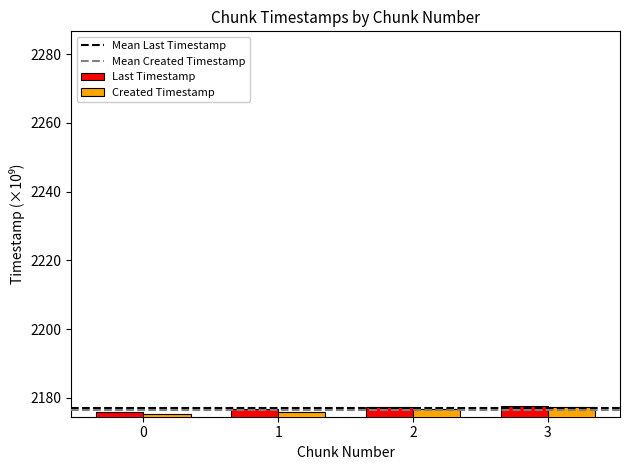

The Created Timestamp series shows 2177.5 at 3. True or false?

True